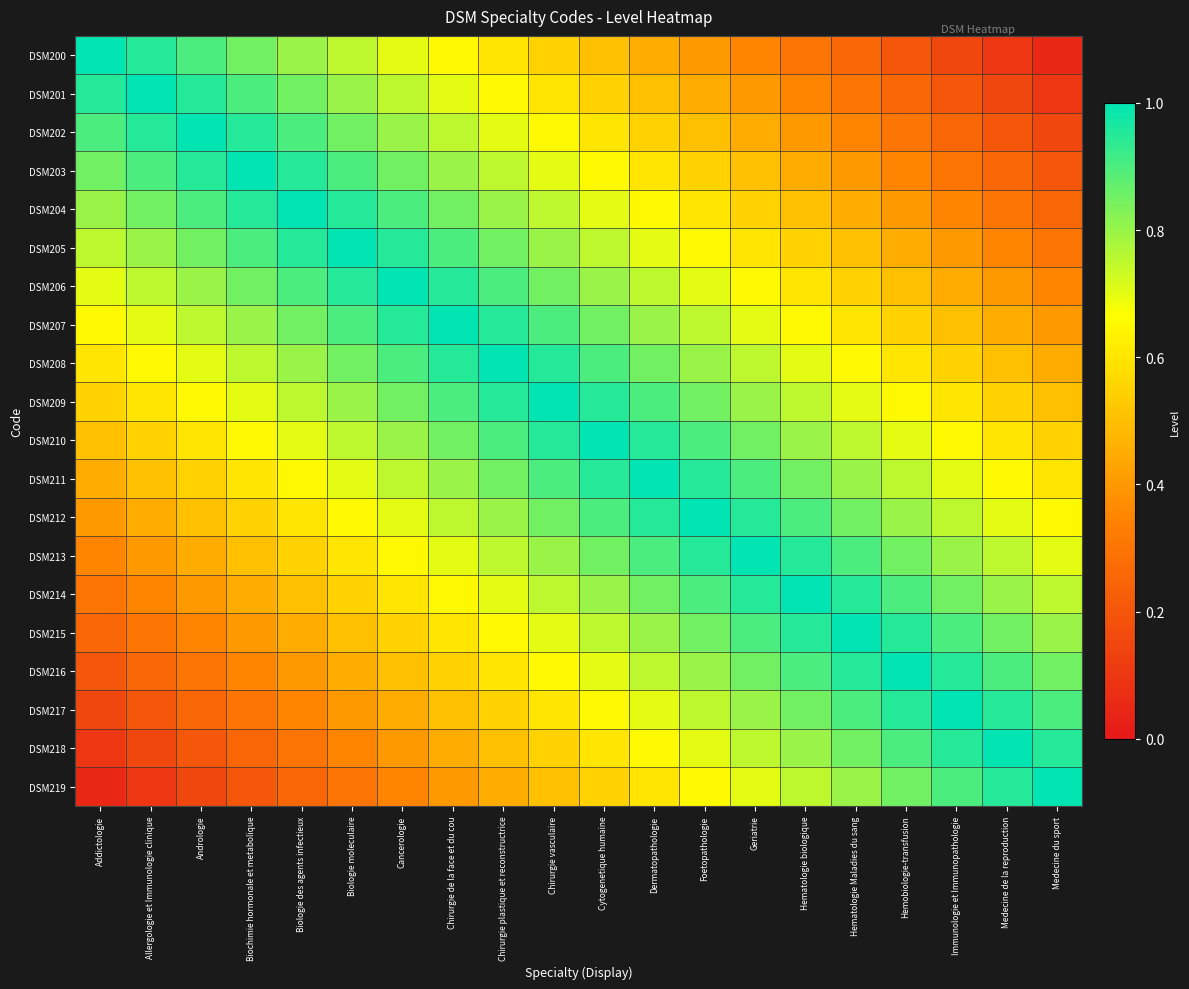

How many series are shown in this chart?

20